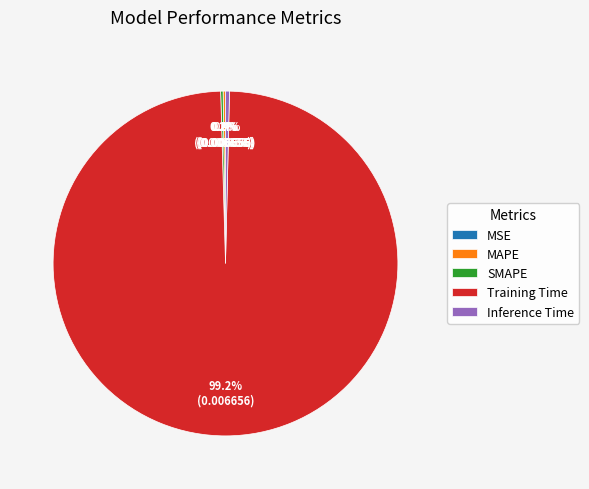

What is the majority slice?

Training Time